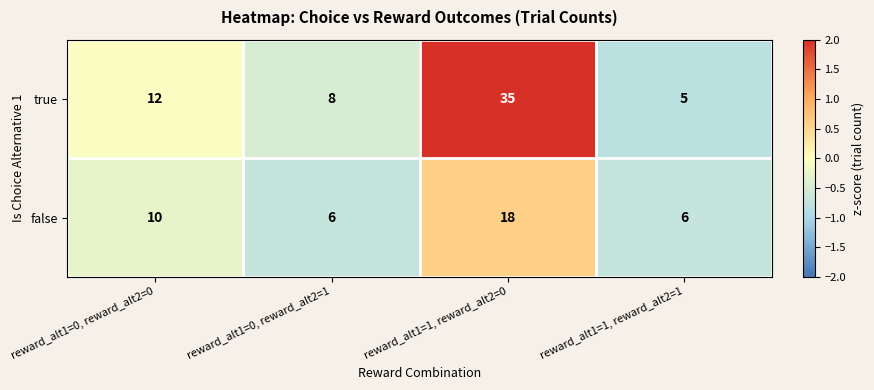

Rank the series by their average value, from highest to lowest.

true, false